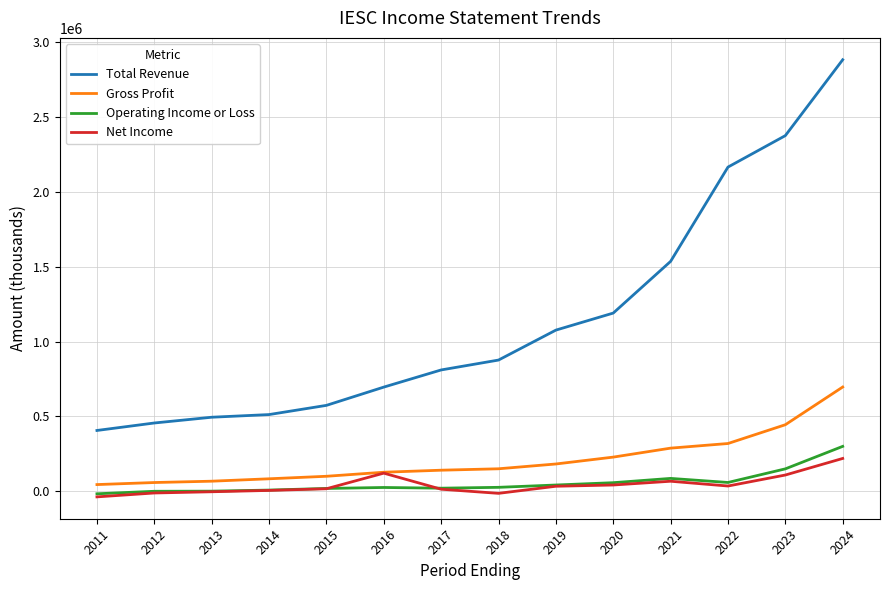

Which series has the largest total across all categories?

Total Revenue